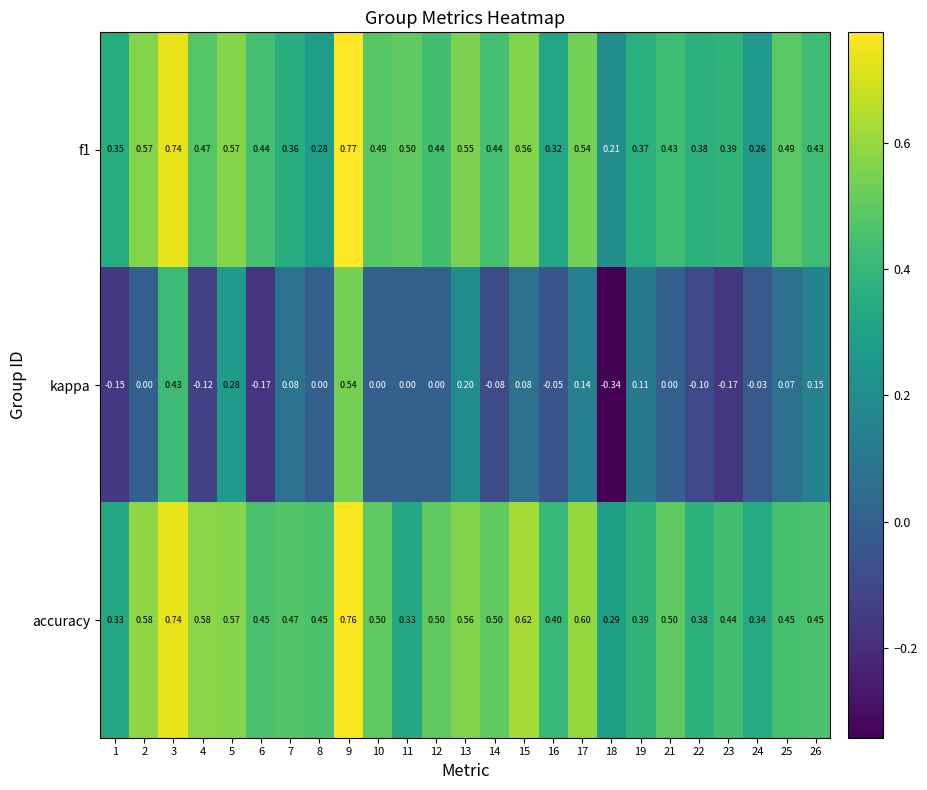

List the series in order of their peak value, lowest first.

kappa, accuracy, f1